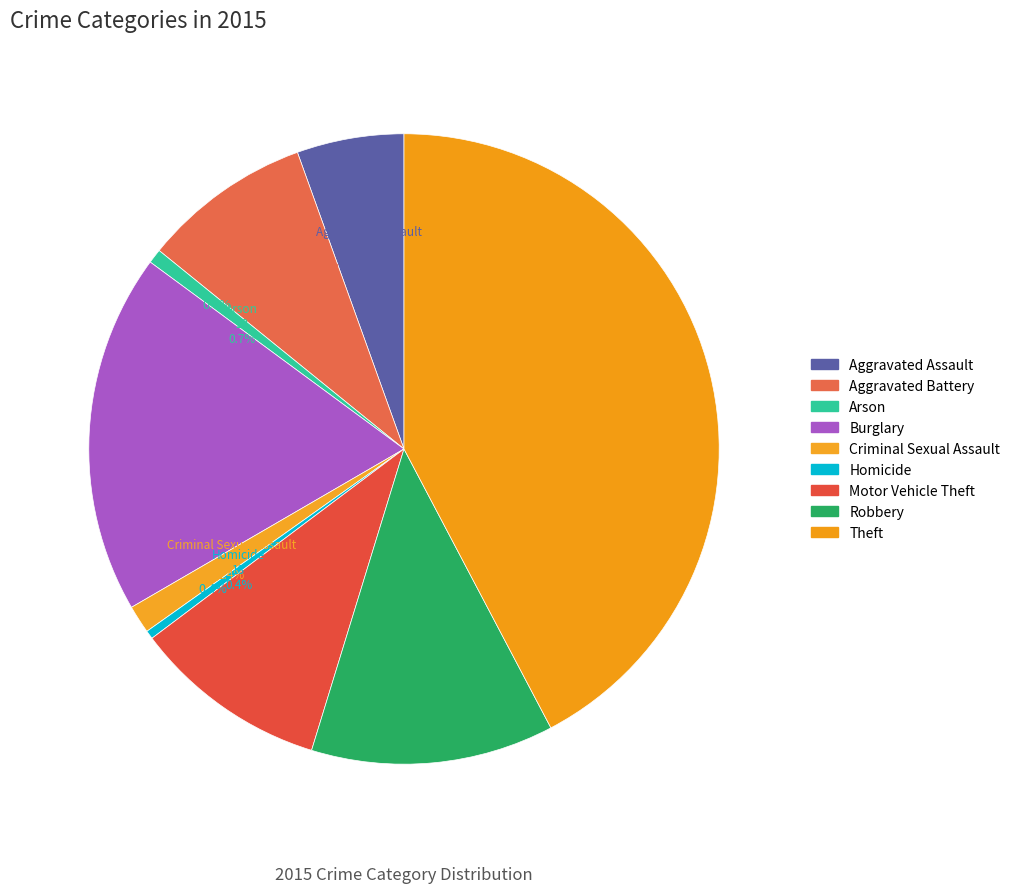

To the nearest percent, what is the difference between the Robbery and Motor Vehicle Theft slice percentages?

2%